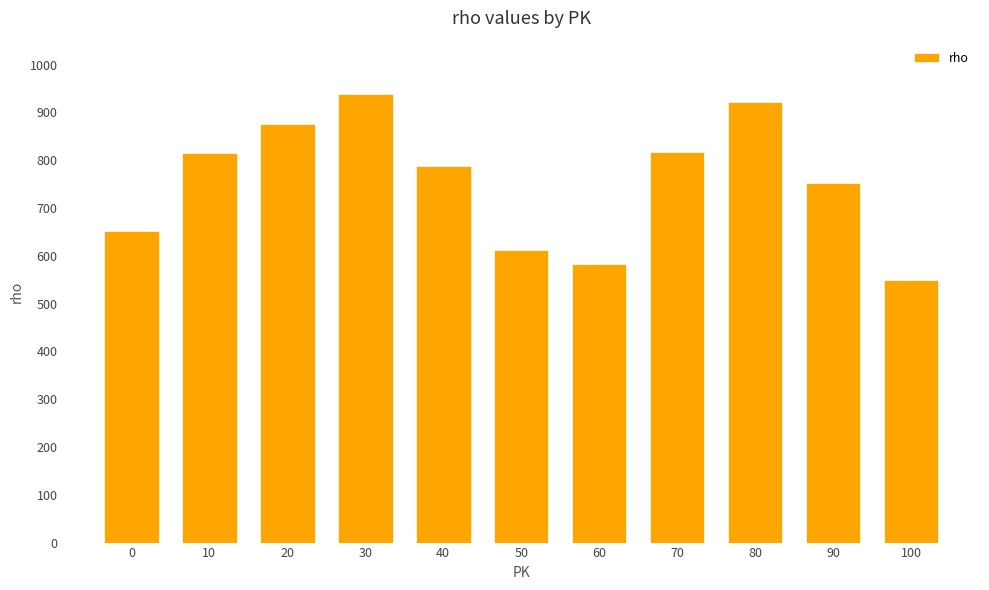

True or false: the data shows 651 at 0.

True